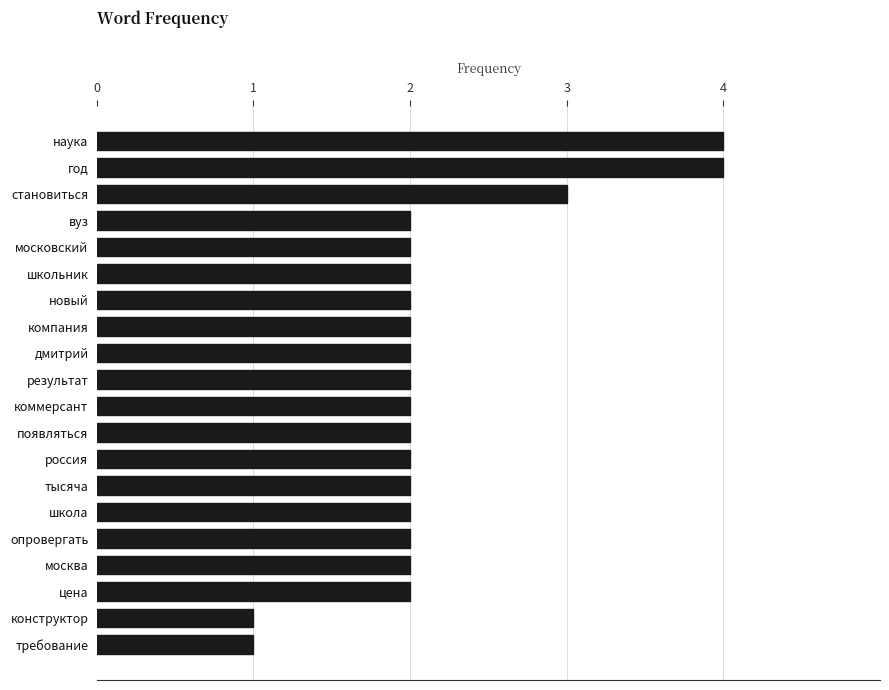

True or false: the data shows 2 at коммерсант.

True